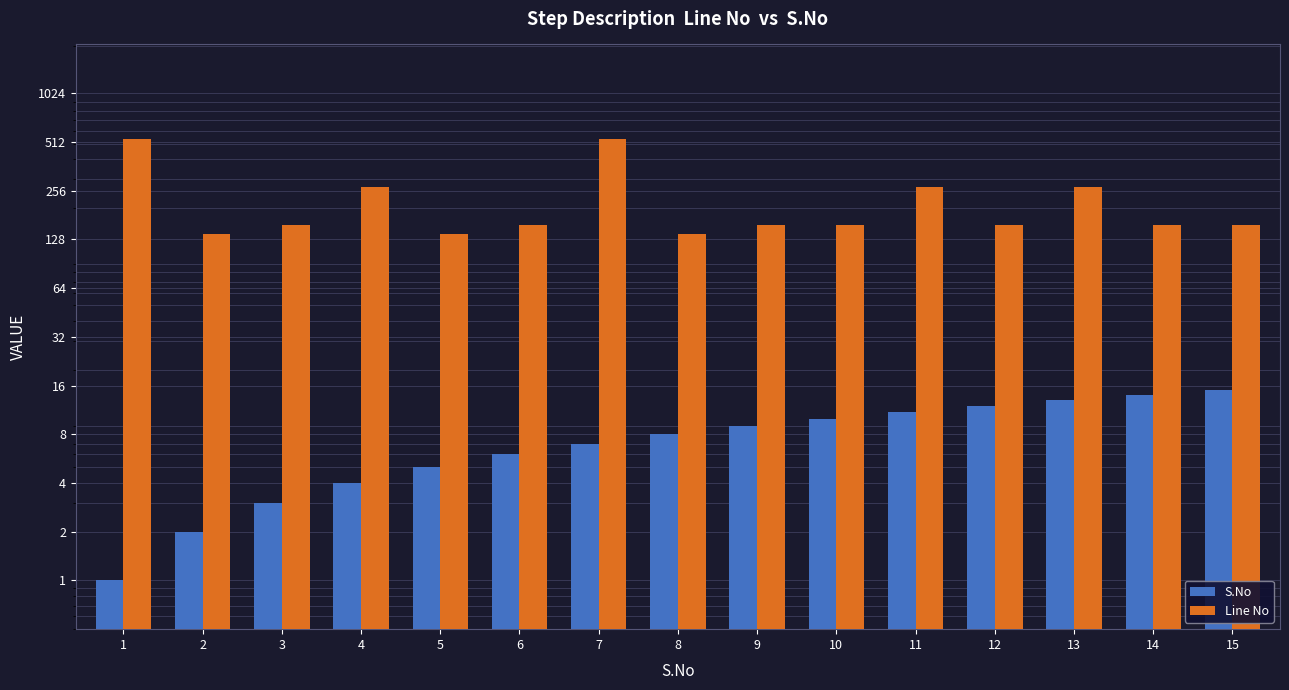

Where does the Line No series first go above 158?

1